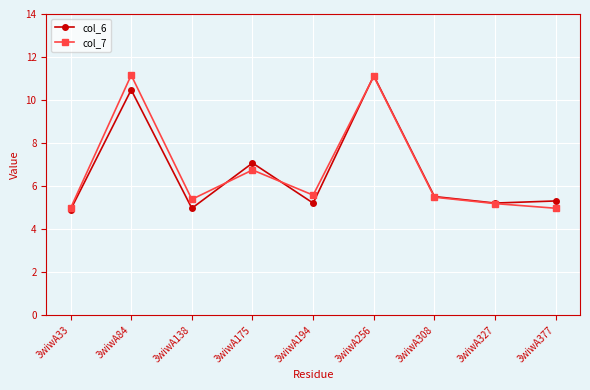

True or false: col_7 and col_6 intersect in this chart.

True